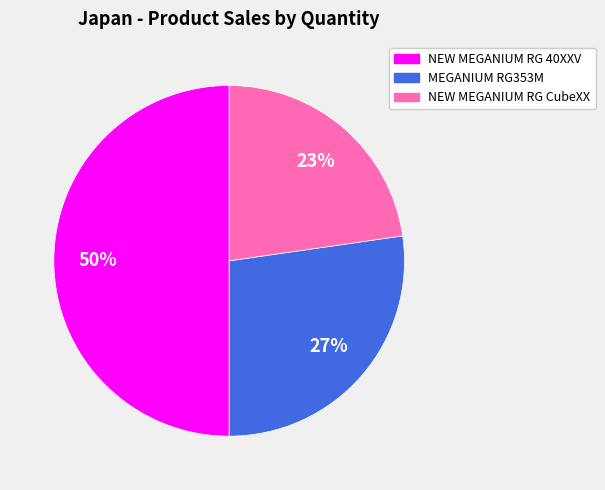

To the nearest percent, what is the average slice percentage?

33%